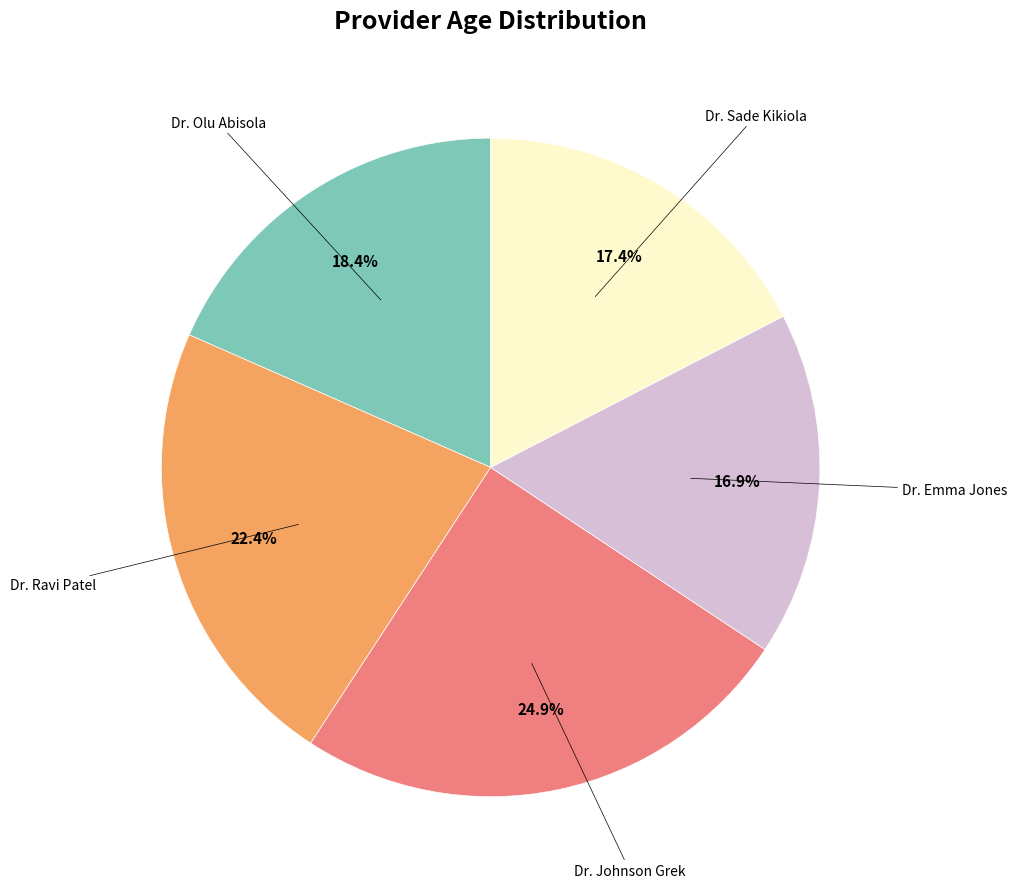

Count the number of slices in the pie.

5